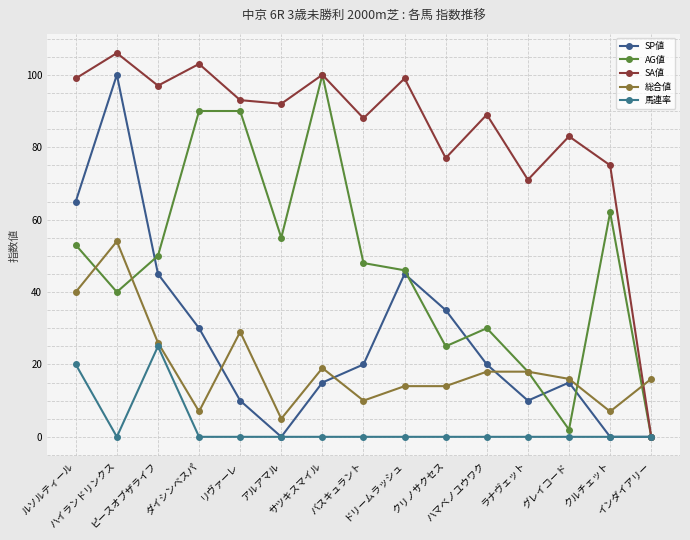

At which category does 馬連率 reach its first local valley?

ハイランドリンクス